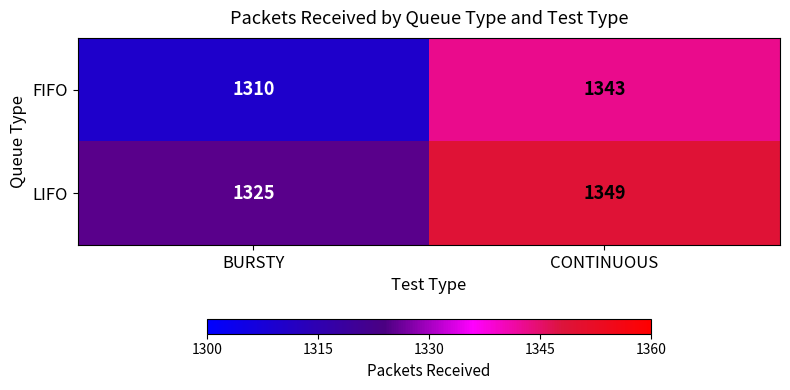

Rank the series by their average value, from highest to lowest.

LIFO, FIFO